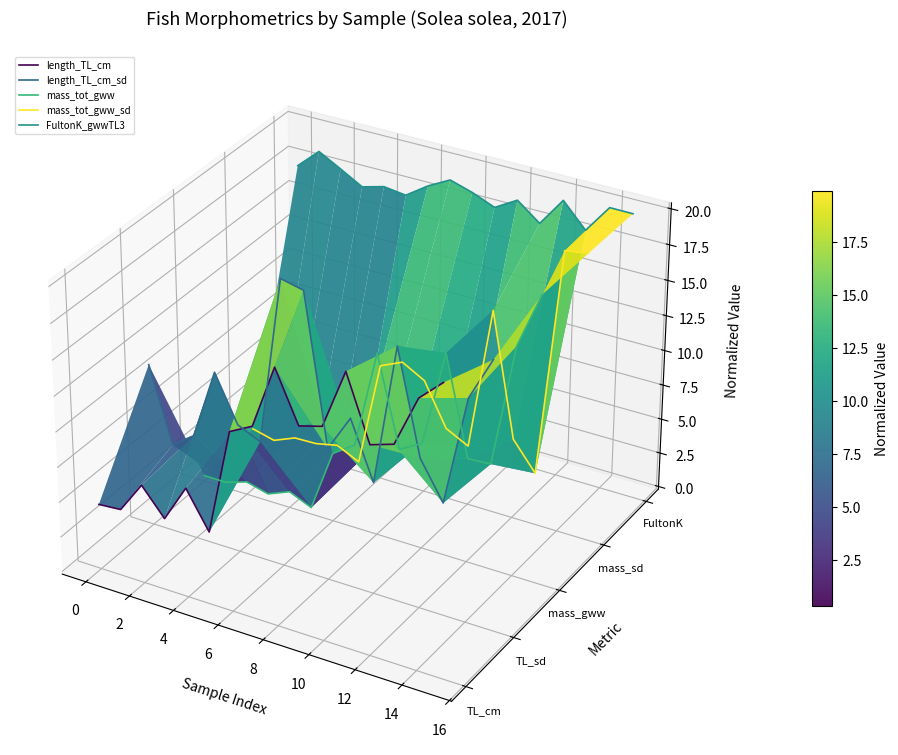

Is this an area chart (filled region under the line)?

No